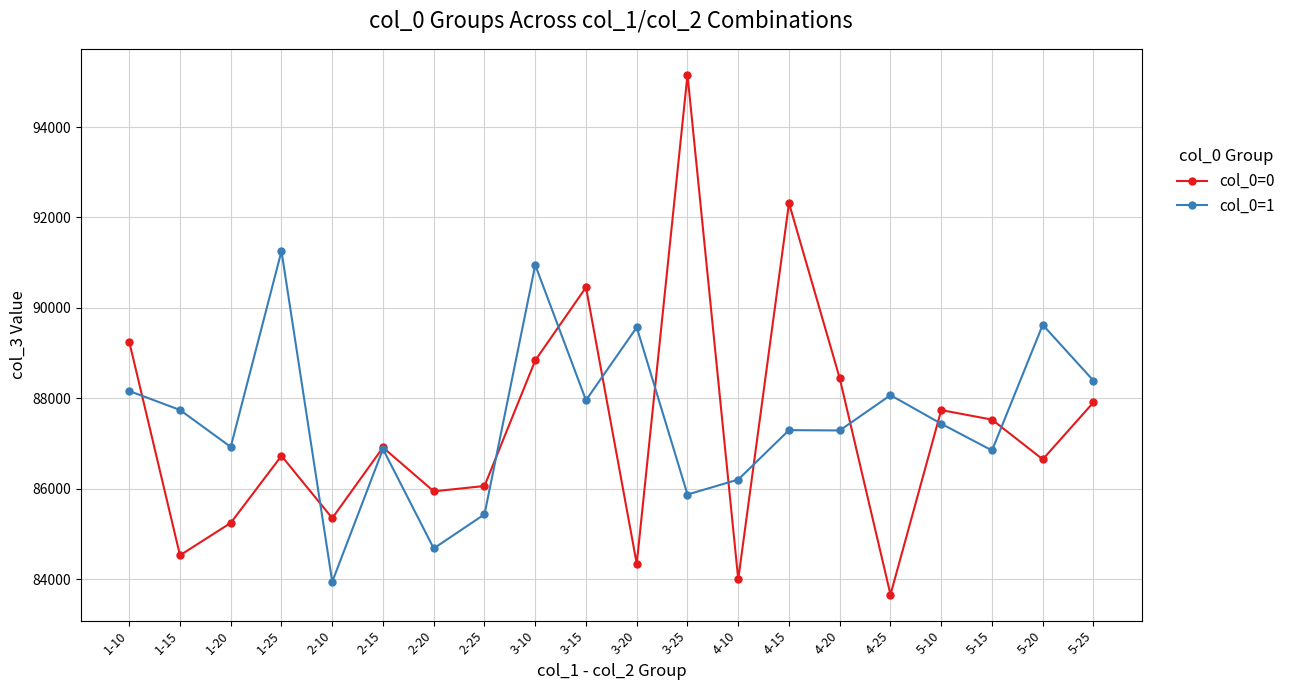

Rank the series by their maximum value, from highest to lowest.

col_0=0, col_0=1